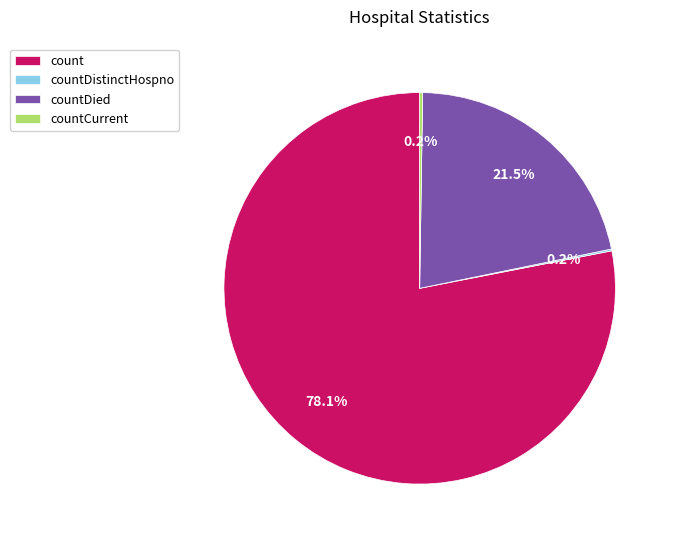

What percentage is the count slice, to the nearest percent?

78%